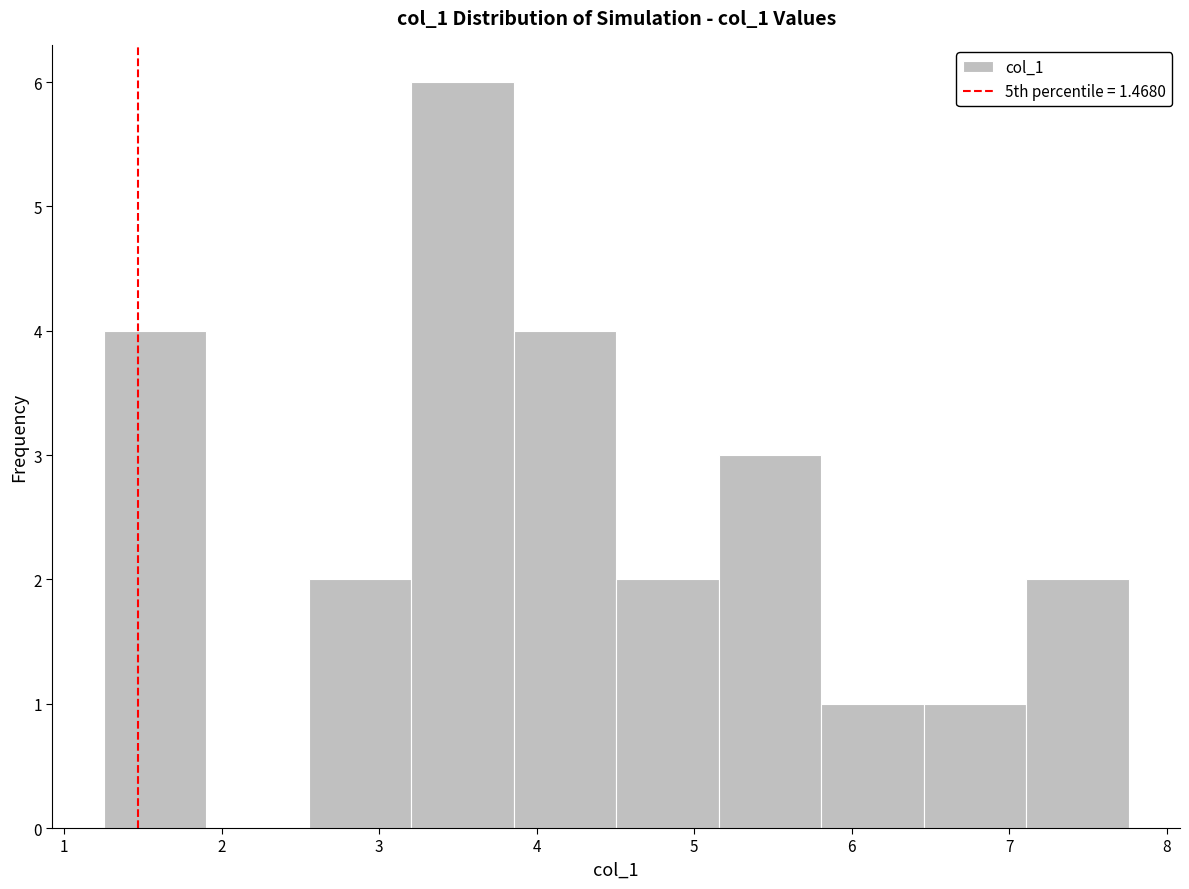

Reading left to right, list every bar in this chart as the range it spans on the x-axis followed by its height. Neither the bar edges nor the heights are printed on the chart, so give them approximately, as read against the axes.

1.3 to 1.9: 4
1.9 to 2.6: 0
2.6 to 3.2: 2
3.2 to 3.9: 6
3.9 to 4.5: 4
4.5 to 5.2: 2
5.2 to 5.8: 3
5.8 to 6.5: 1
6.5 to 7.1: 1
7.1 to 7.8: 2